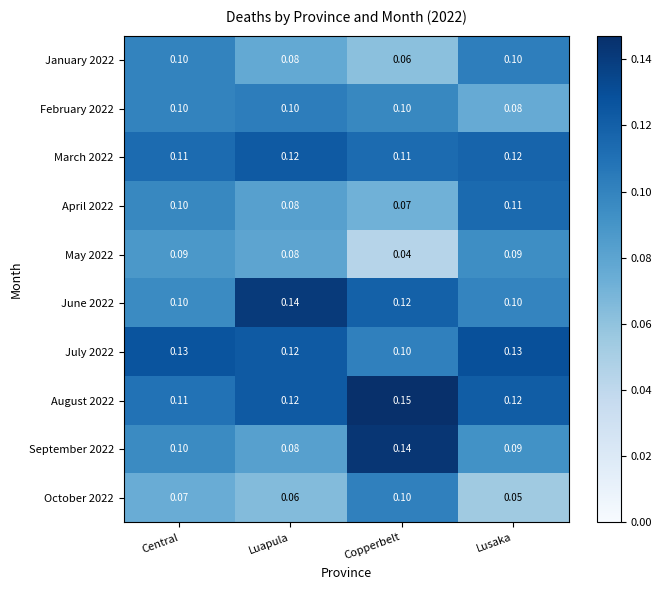

At which label is January 2022 closest to 0?

Copperbelt